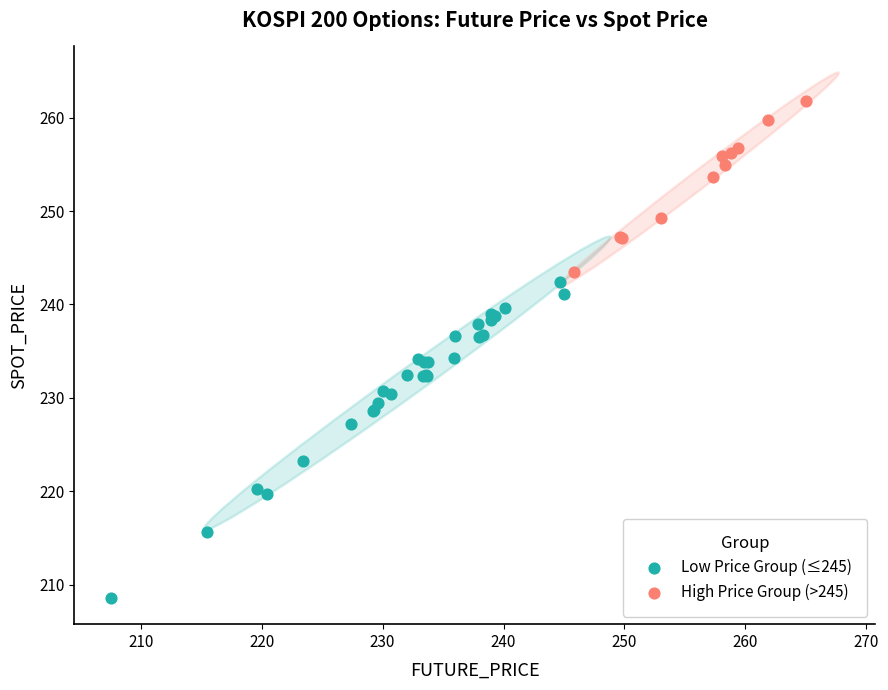

Which series contains the lowest Y value?

Low Price Group (≤245)